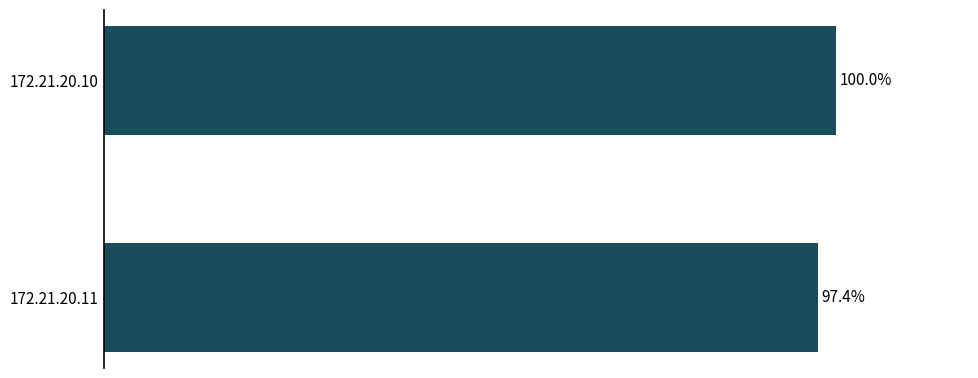

Between 172.21.20.11 and 172.21.20.10, which is larger?

172.21.20.10